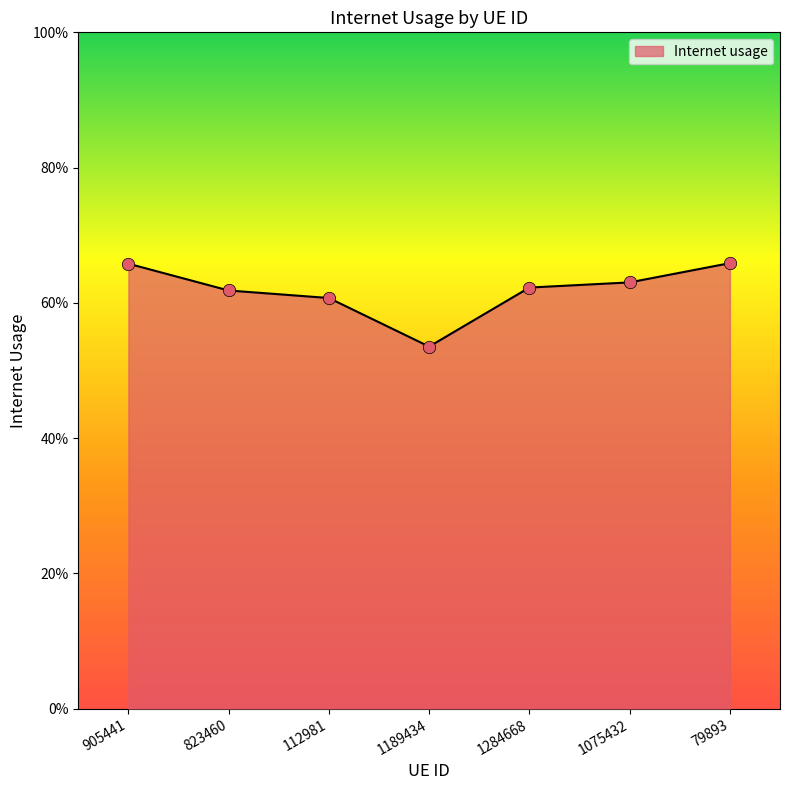

What is the change in value from 1189434 to 79893?

+0.1